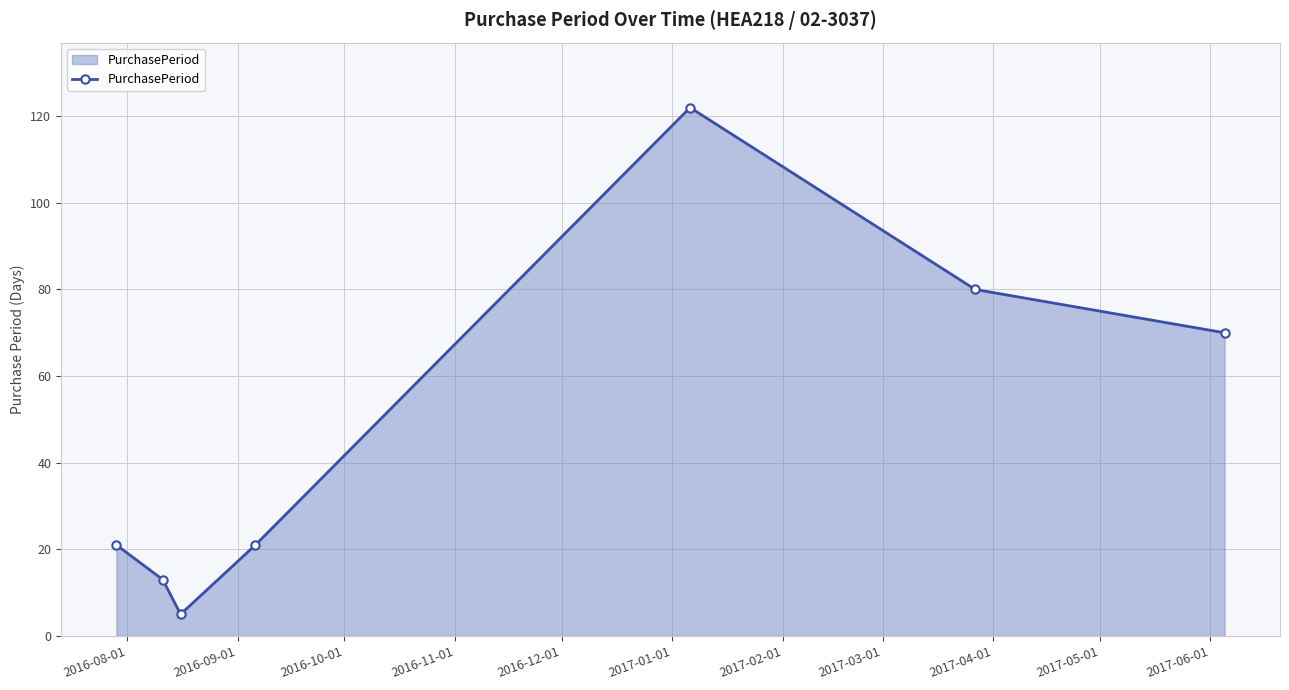

What is the minimum value shown in the chart?

5